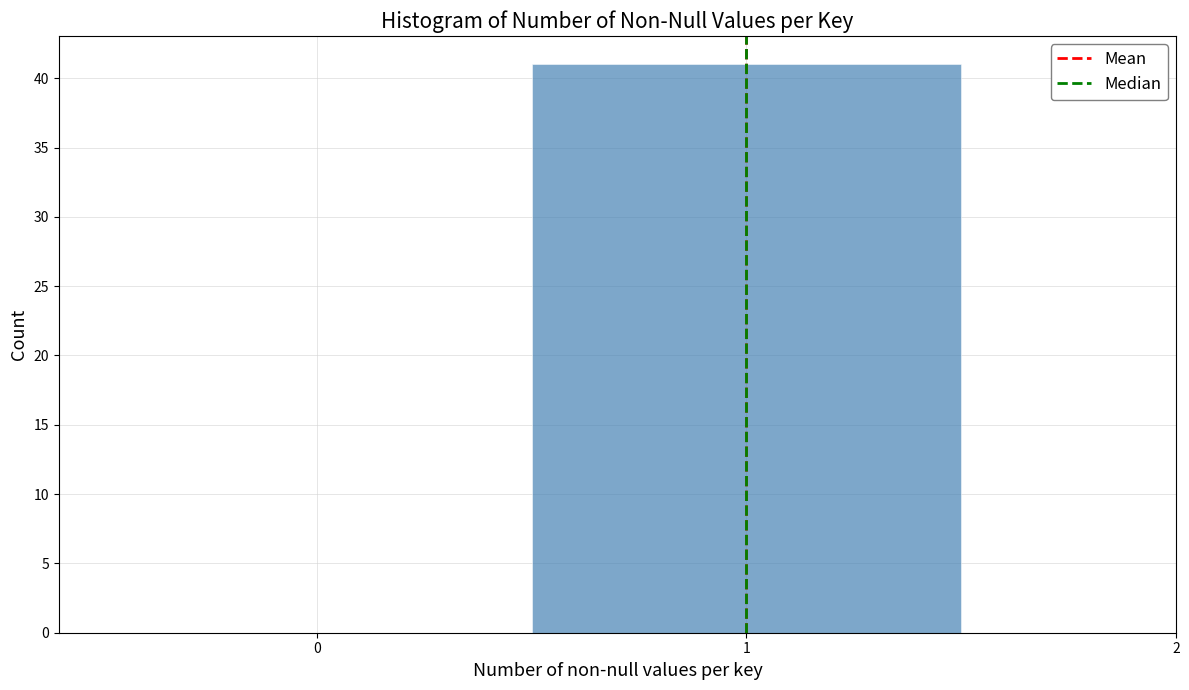

What is the height of the bar covering 0.5 to 1.5 on the x-axis? The values are not printed on the chart, so give them approximately, as read against the axis.

41